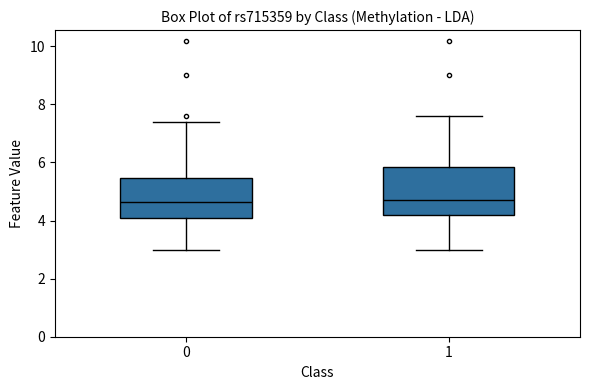

Reading left to right, read every box against the y-axis: the position of its median line, the range the box covers, and the ends of its whiskers. The values are not printed on the chart, so give them approximately, as read against the axis.

0: median 4.6, box 4.2 to 5.4, whiskers 3.0 to 7.4
1: median 4.8, box 4.2 to 5.8, whiskers 3.0 to 7.6